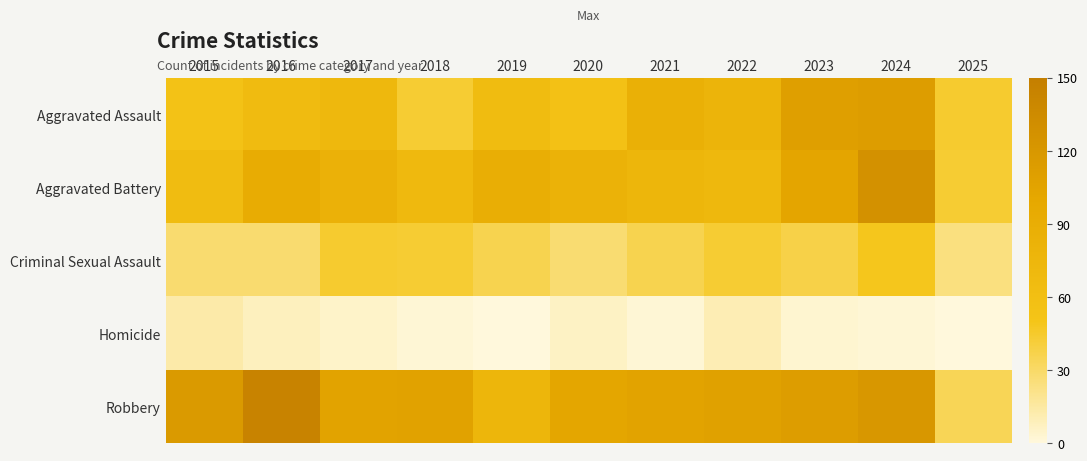

What is the spread (max minus min) of values at 2022?

98